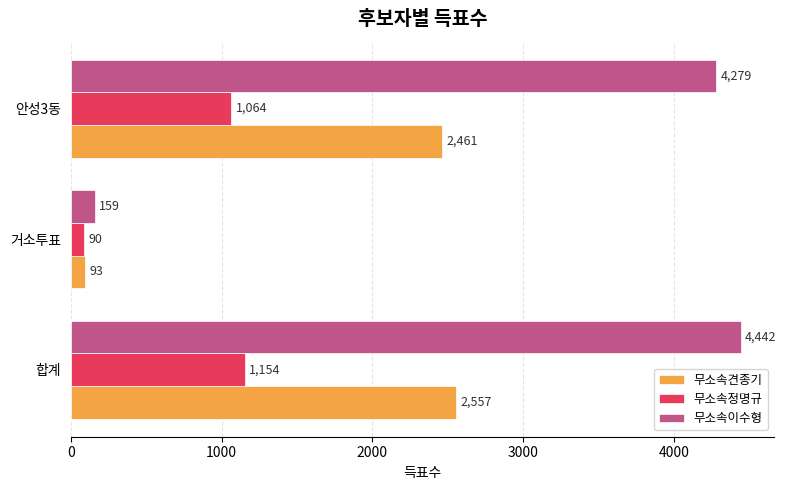

At how many categories does at least one series exceed 1628?

2